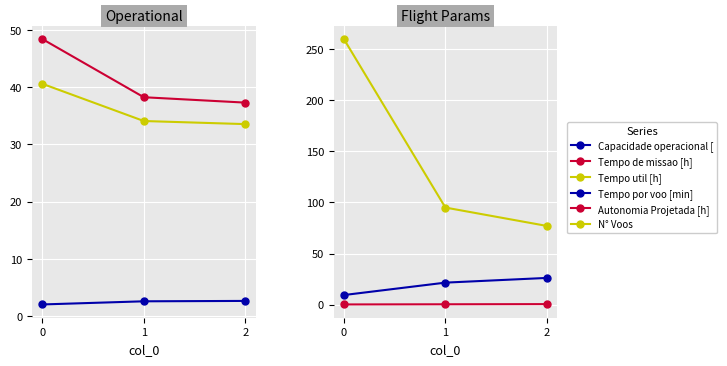

What is the value of the Tempo de missao [h] point at the 2nd from the left?

38.2